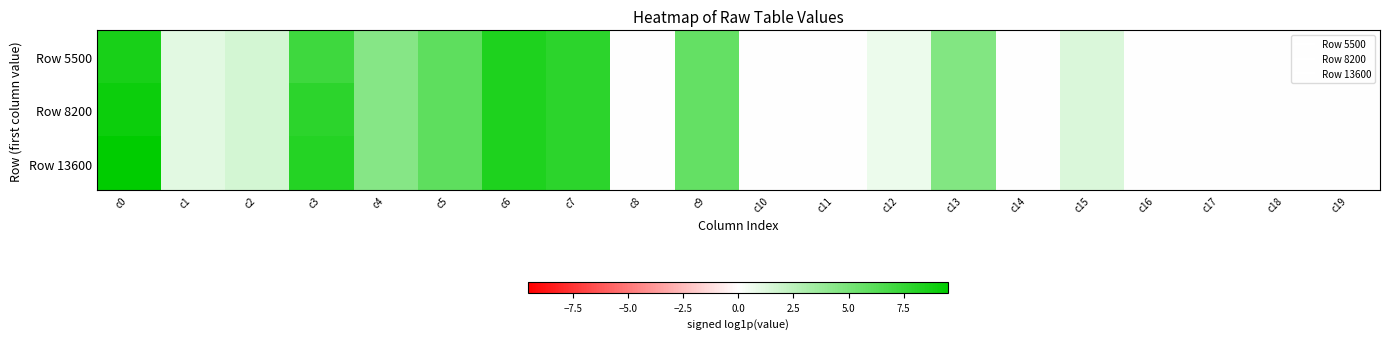

Which series has the largest total across all categories?

Row 13600